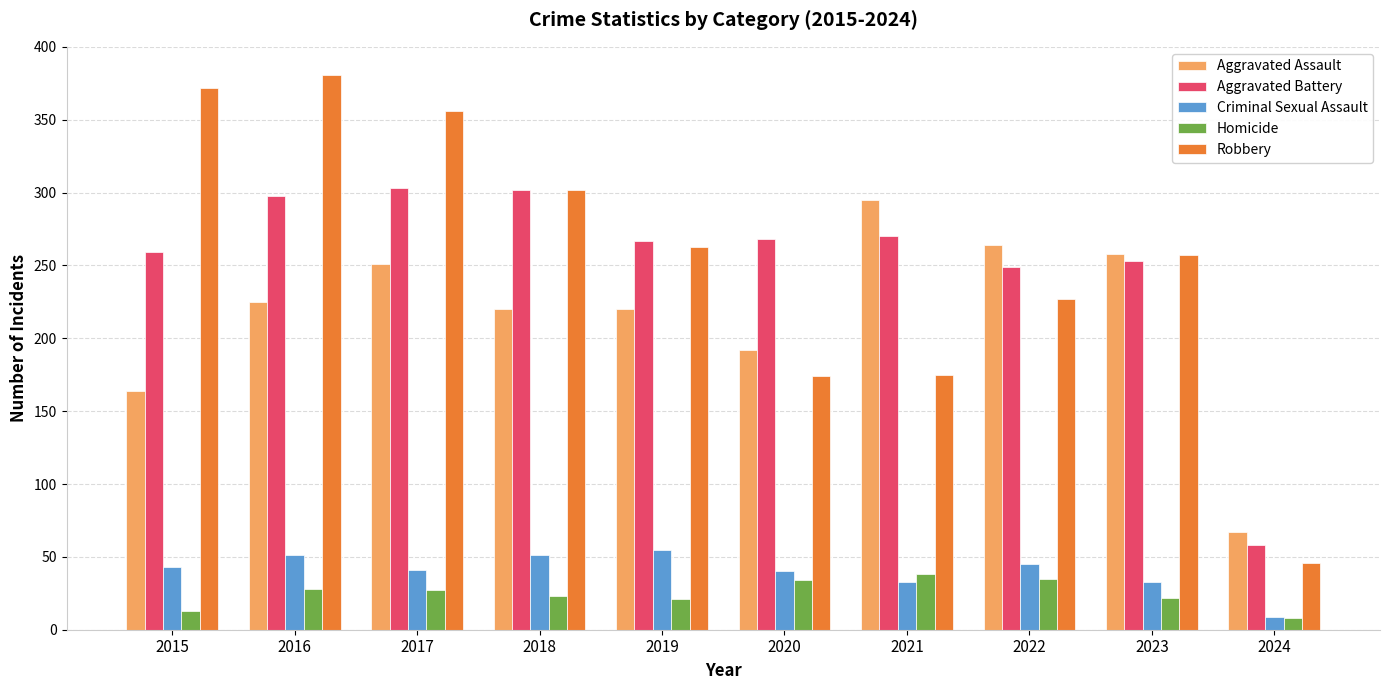

Rank the series at 2016 from highest to lowest value.

Robbery, Aggravated Battery, Aggravated Assault, Criminal Sexual Assault, Homicide